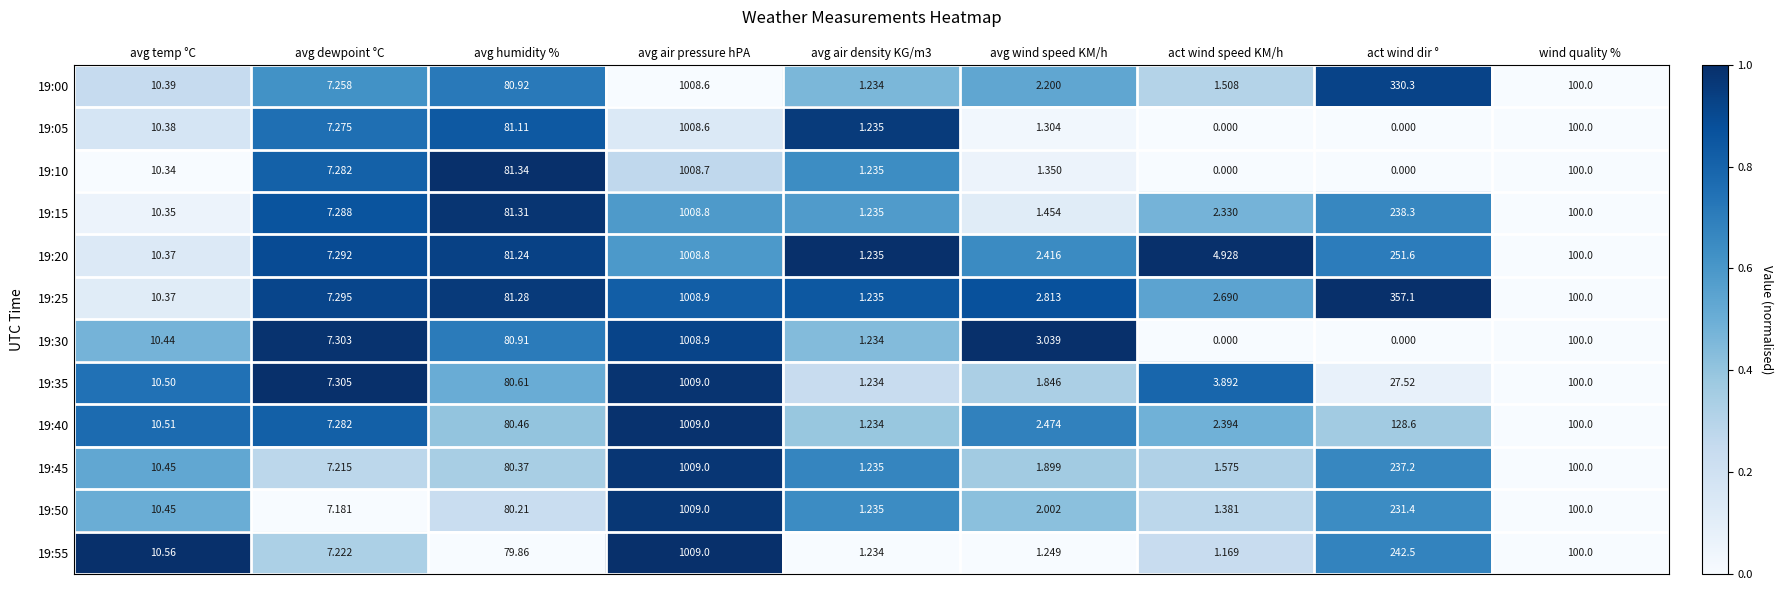

Is the value of 19:40 at avg air pressure hPA greater than the value of 19:35 at wind quality %?

Yes